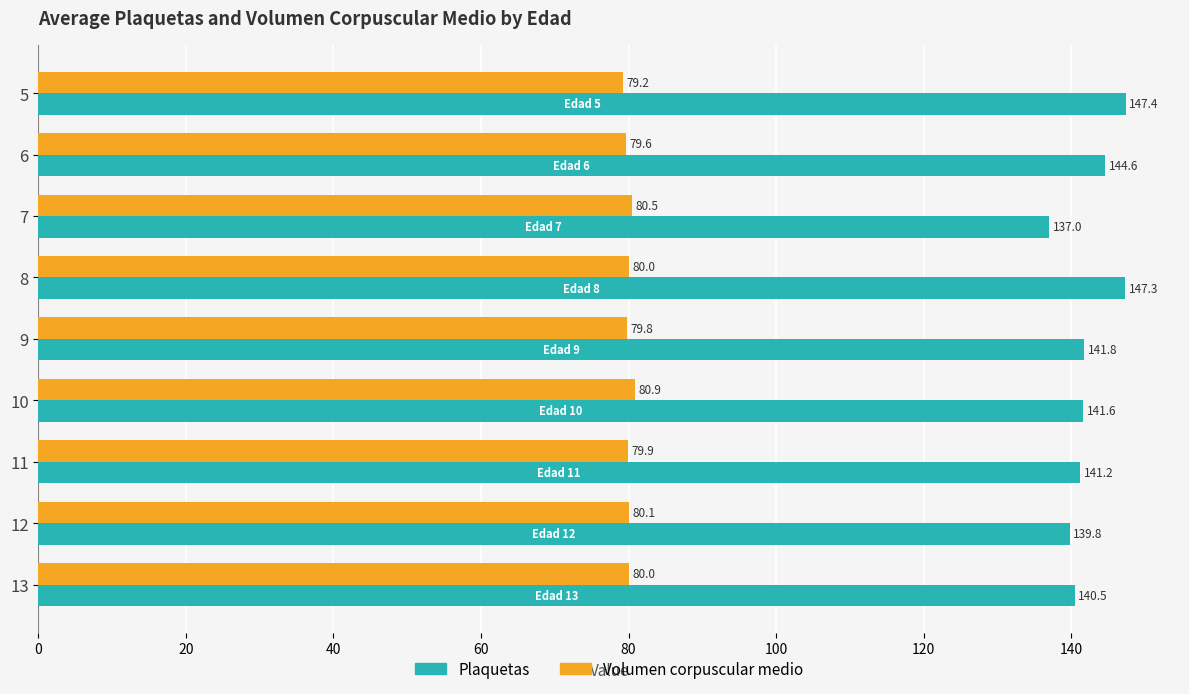

List the series in order of their overall mean, highest first.

Plaquetas, Volumen corpuscular medio